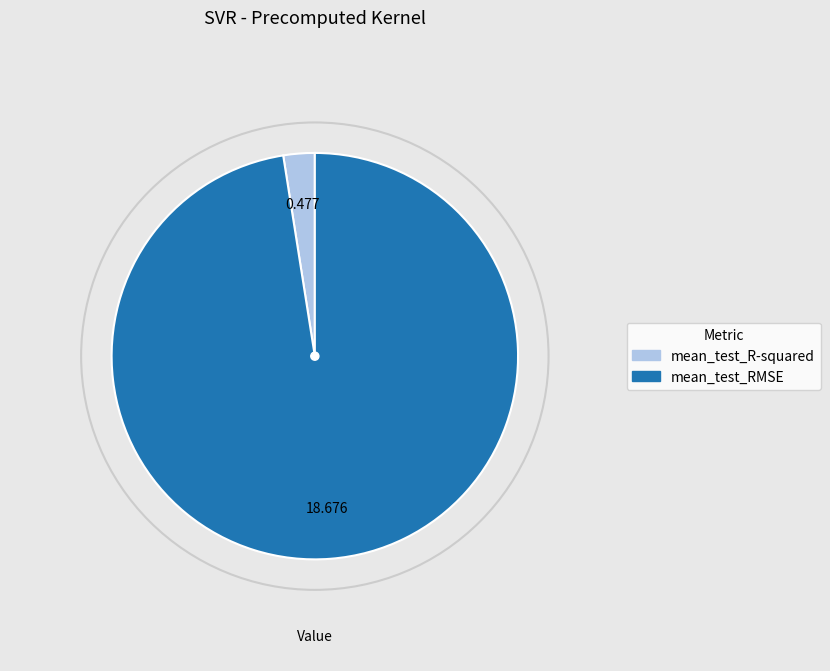

Is it true that mean_test_R-squared is 2% of the pie?

True